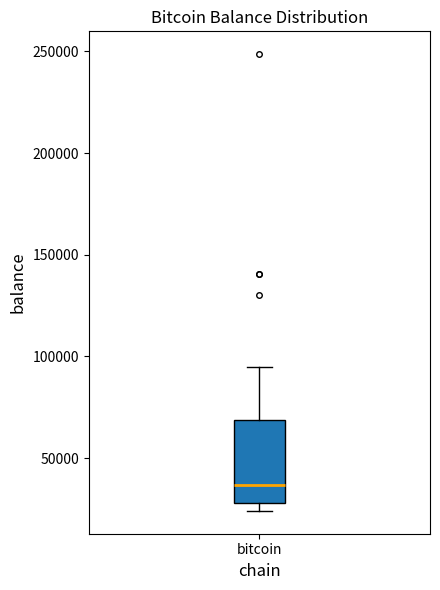

Where does the upper whisker of the box for bitcoin end on the y-axis? The values are not printed on the chart, so give them approximately, as read against the axis.

95000